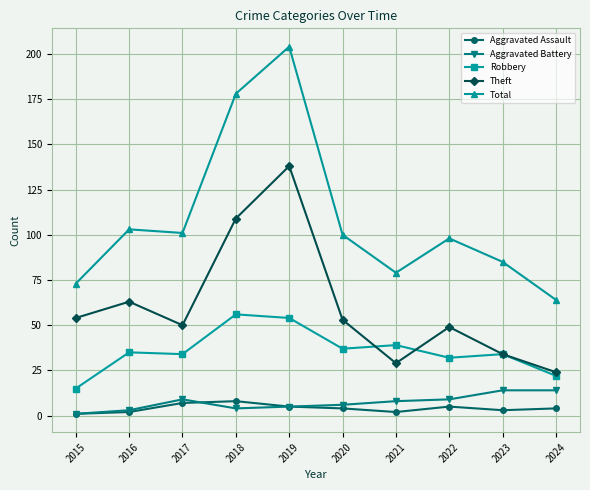

Which series has the largest total across all categories?

Total